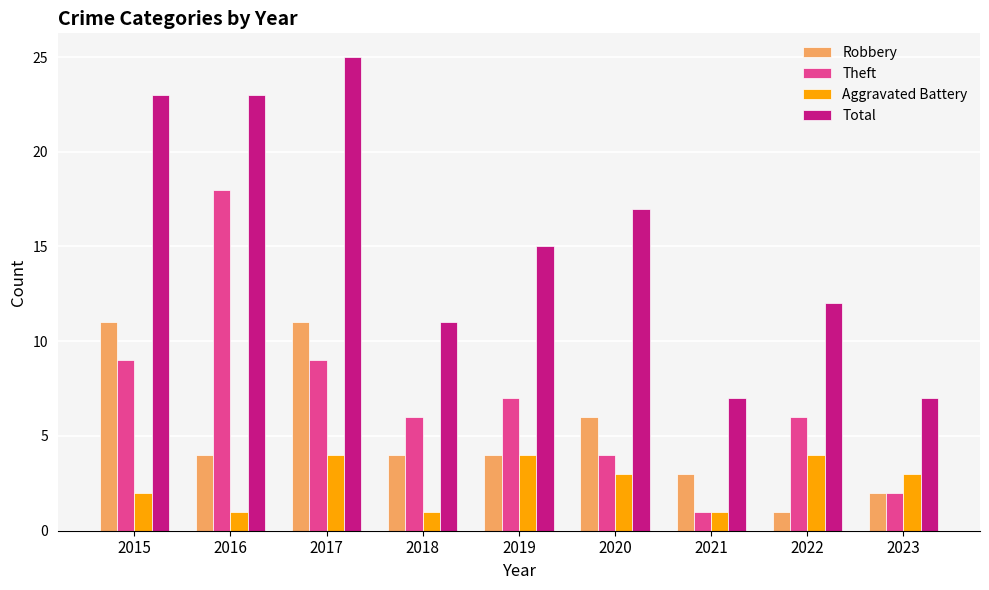

Reading right to left, extract all data points from this chart.

Robbery: 2023=2	2022=1	2021=3	2020=6	2019=4	2018=4	2017=11	2016=4	2015=11
Theft: 2023=2	2022=6	2021=1	2020=4	2019=7	2018=6	2017=9	2016=18	2015=9
Aggravated Battery: 2023=3	2022=4	2021=1	2020=3	2019=4	2018=1	2017=4	2016=1	2015=2
Total: 2023=7	2022=12	2021=7	2020=17	2019=15	2018=11	2017=25	2016=23	2015=23